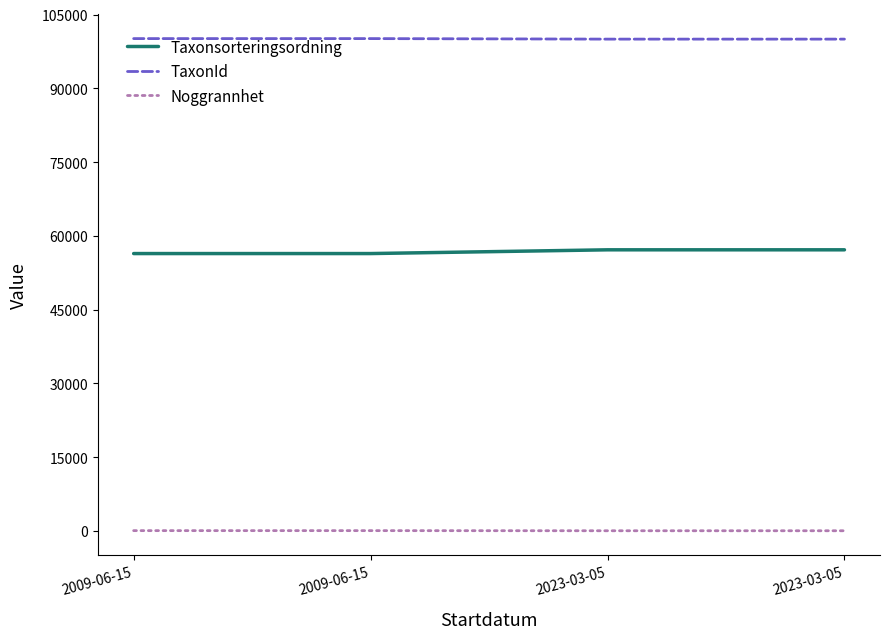

Does the chart have visible grid lines?

No